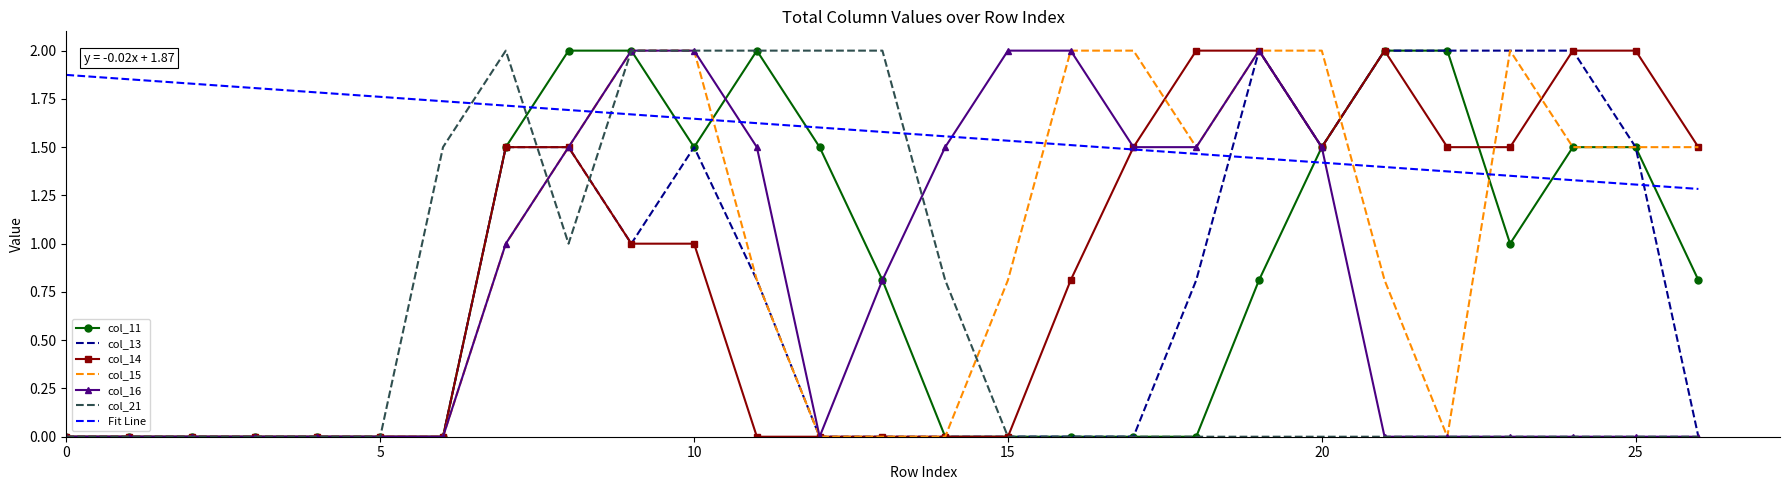

What is the highest value of the col_14 series?

2.0